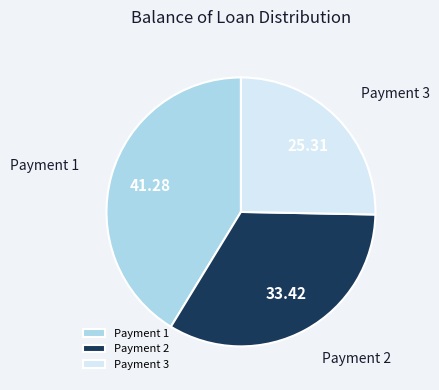

Do Payment 3 and Payment 1 together represent more than half of the pie?

Yes